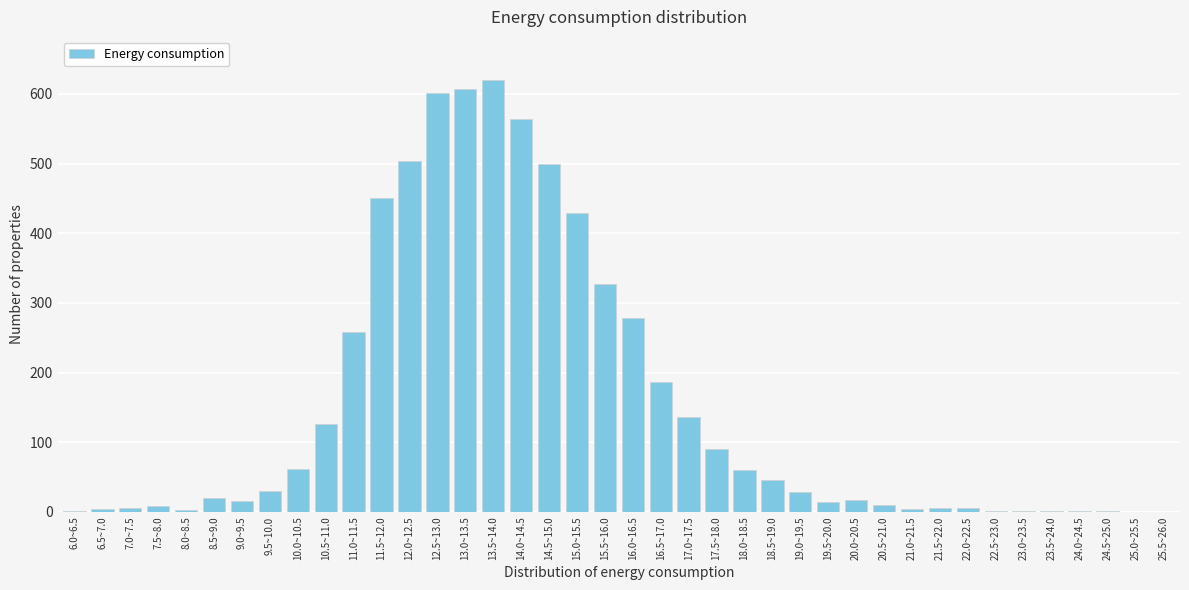

Where is the data nearest to the value 310?

15.5~16.0